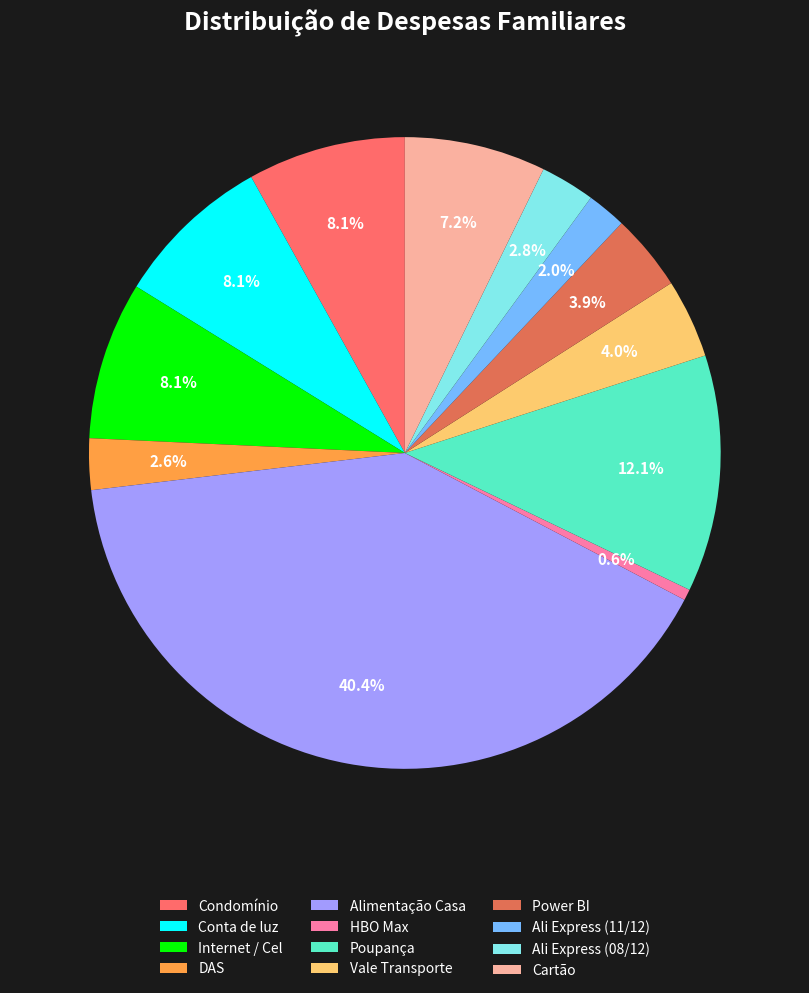

Combined, do Condomínio and Internet / Cel account for over 50%?

No